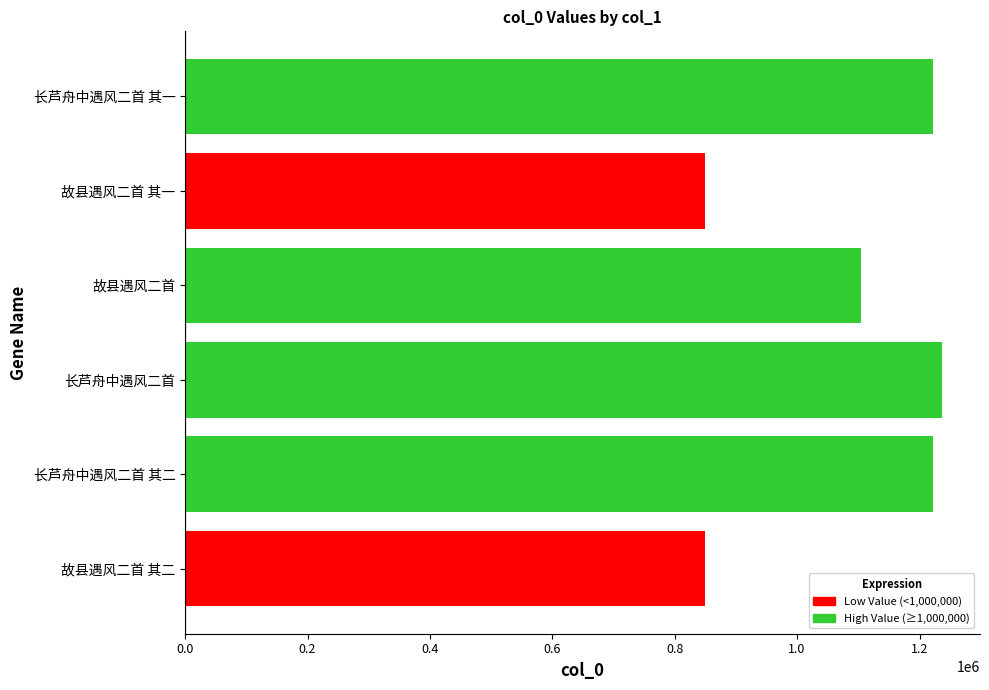

What is the difference between the maximum and minimum values?

386862